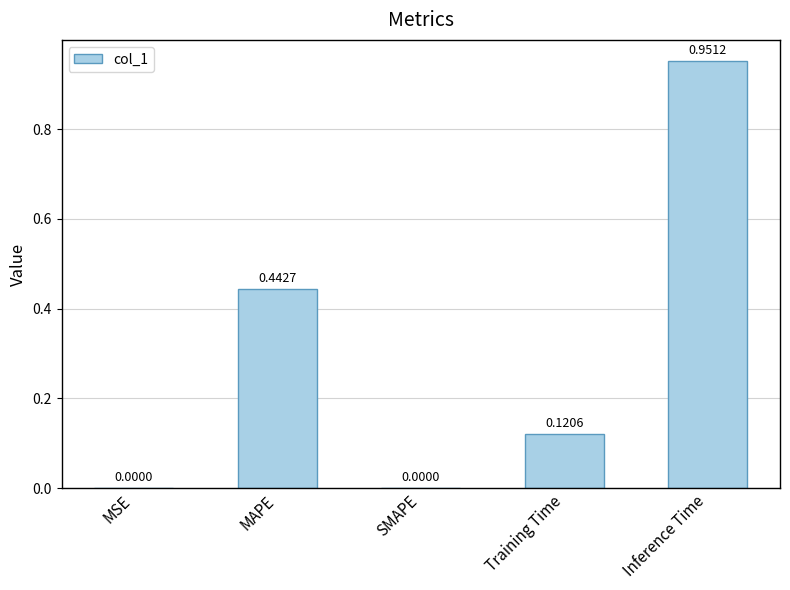

What is the sum of the values at MAPE and Inference Time?

1.4